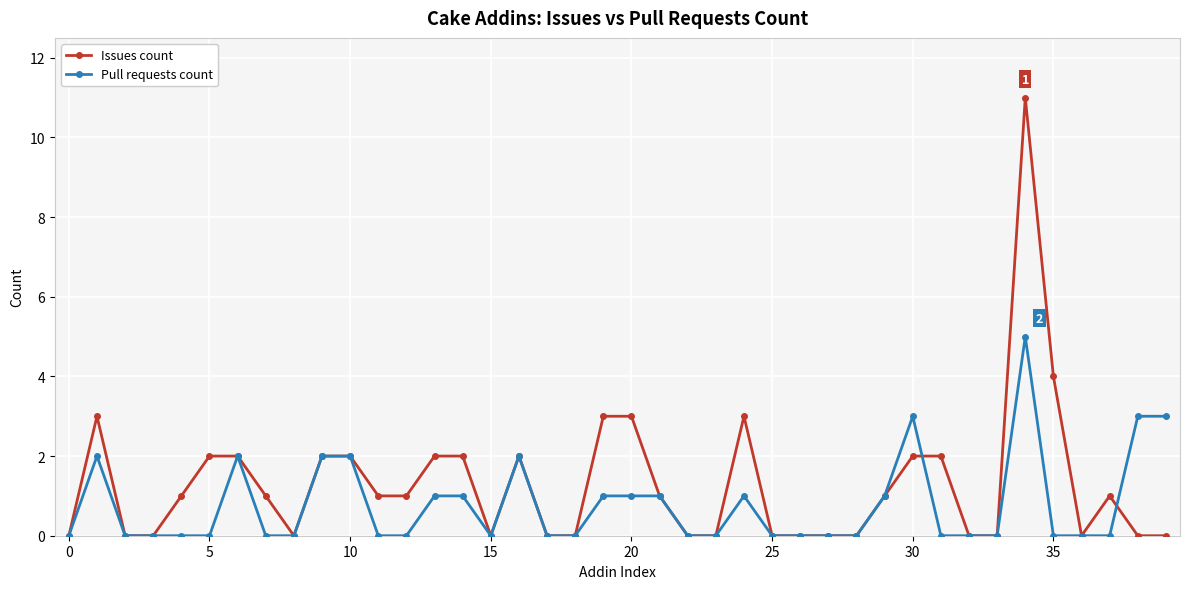

Which series has the largest range (max minus min)?

Issues count